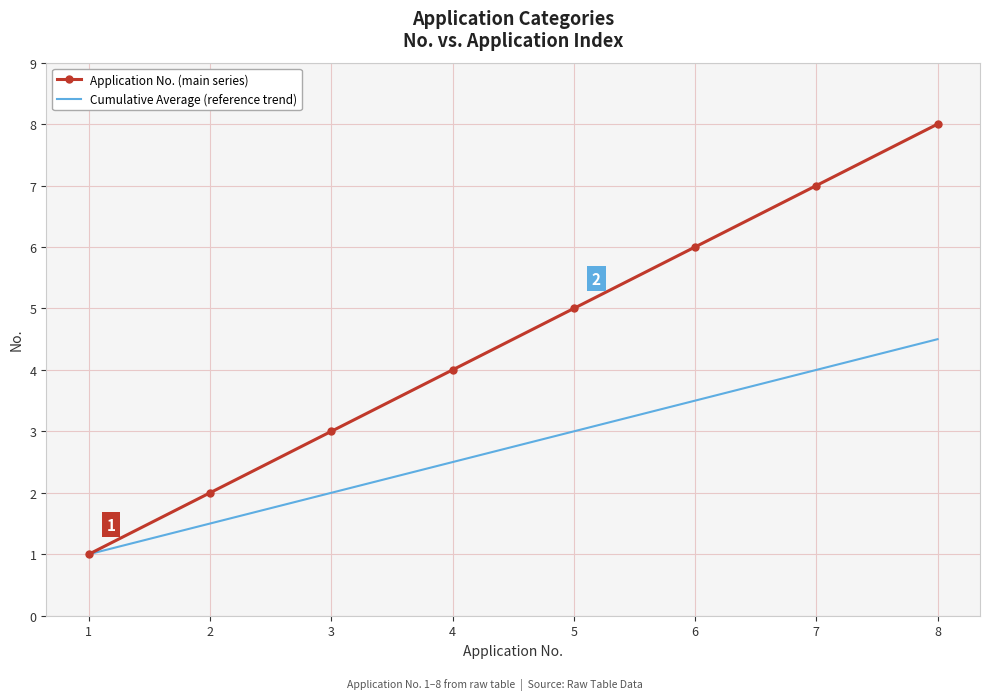

Rank the series at 7 from highest to lowest value.

Application No. (main series), Cumulative Average (reference trend)